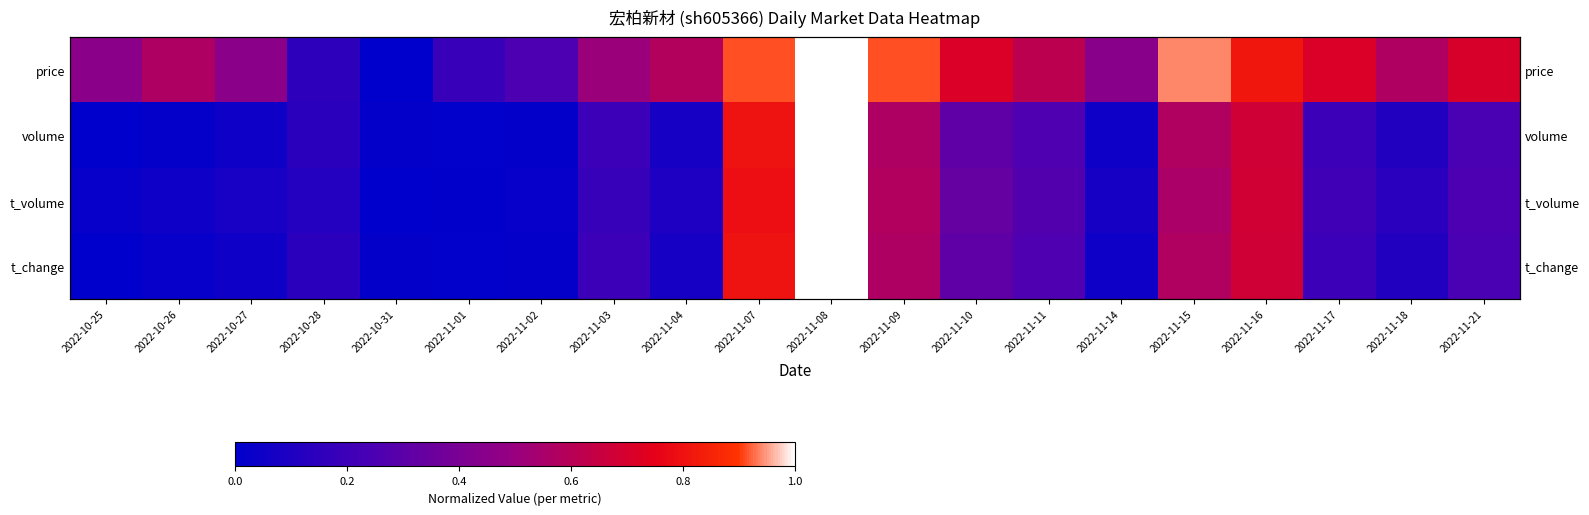

How many categories are shown in the chart?

20